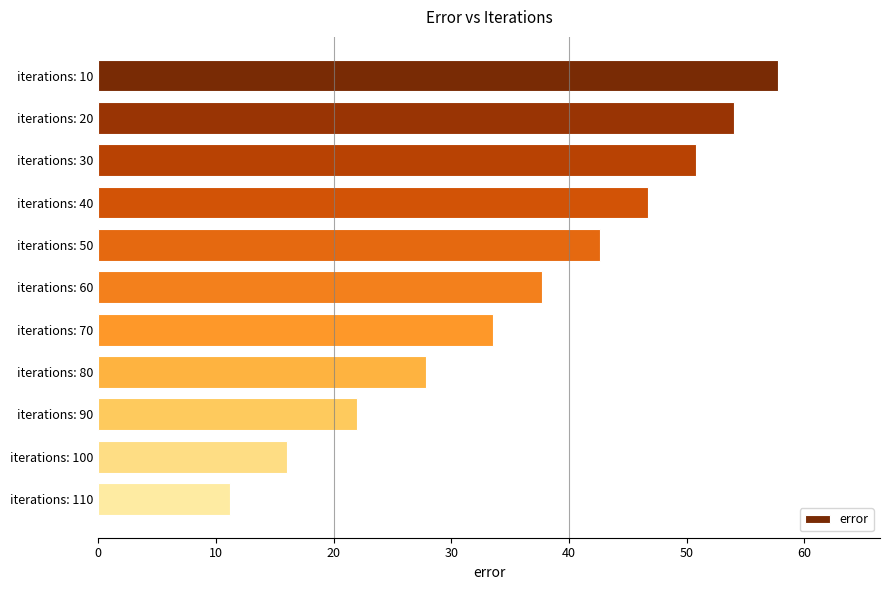

How many bars are there in total?

11